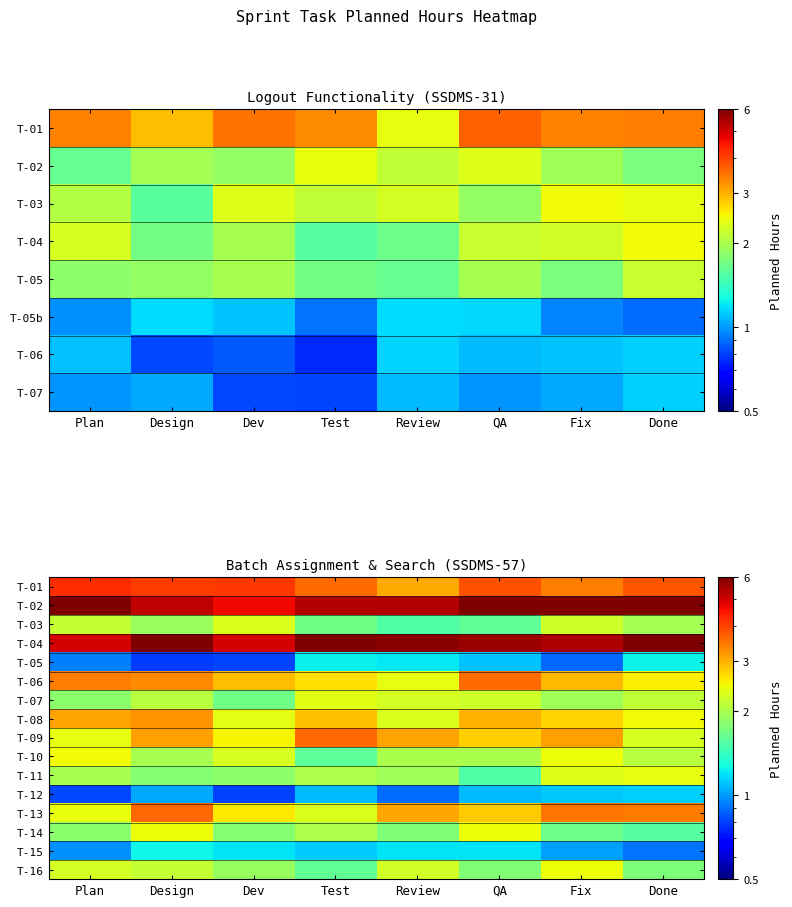

Is the value of T-12 at Design greater than the value of T-04 at Plan?

No